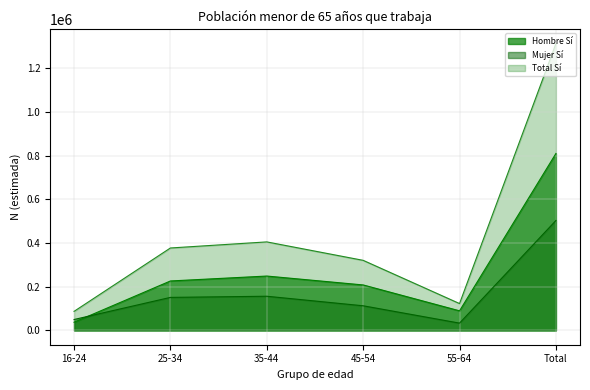

At which label does Hombre Sí first exceed 151054?

35-44